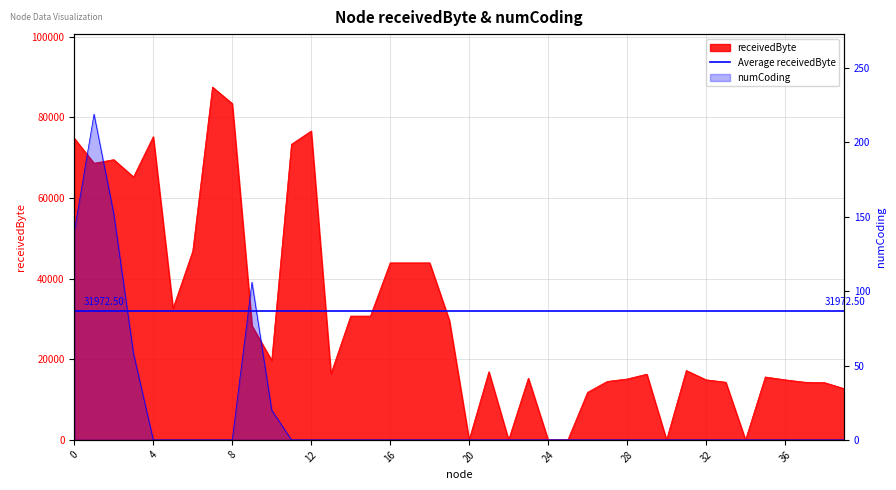

How many positive values does the receivedByte series have?

34